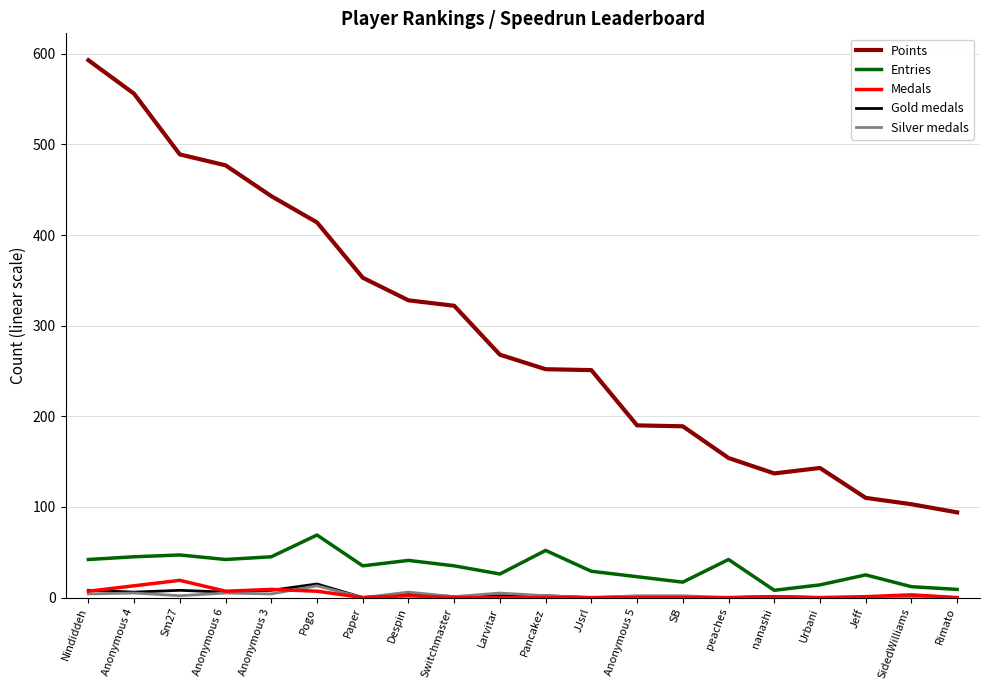

Does the chart display data point markers on the line(s)?

No